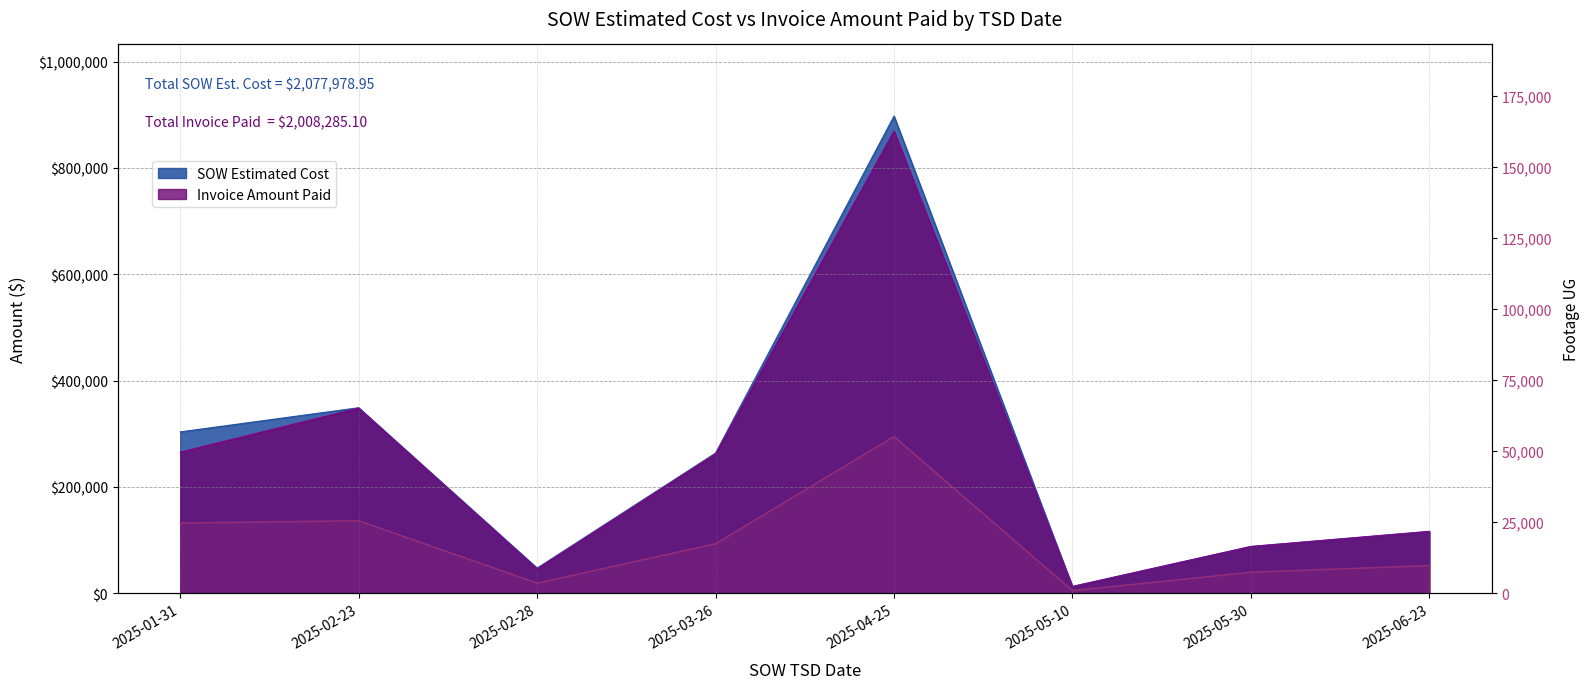

The chart shows a value of 6281 at 2025-02-23. True or false?

False